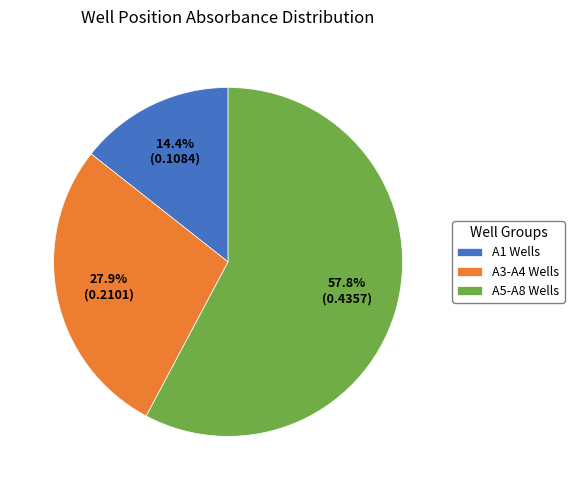

Rank the categories by value from lowest to highest.

A1 Wells, A3-A4 Wells, A5-A8 Wells